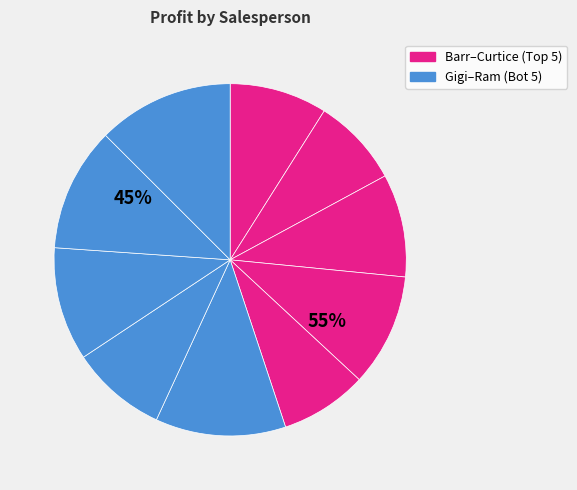

What portion of the pie excludes Curtice Advani?

92.0%